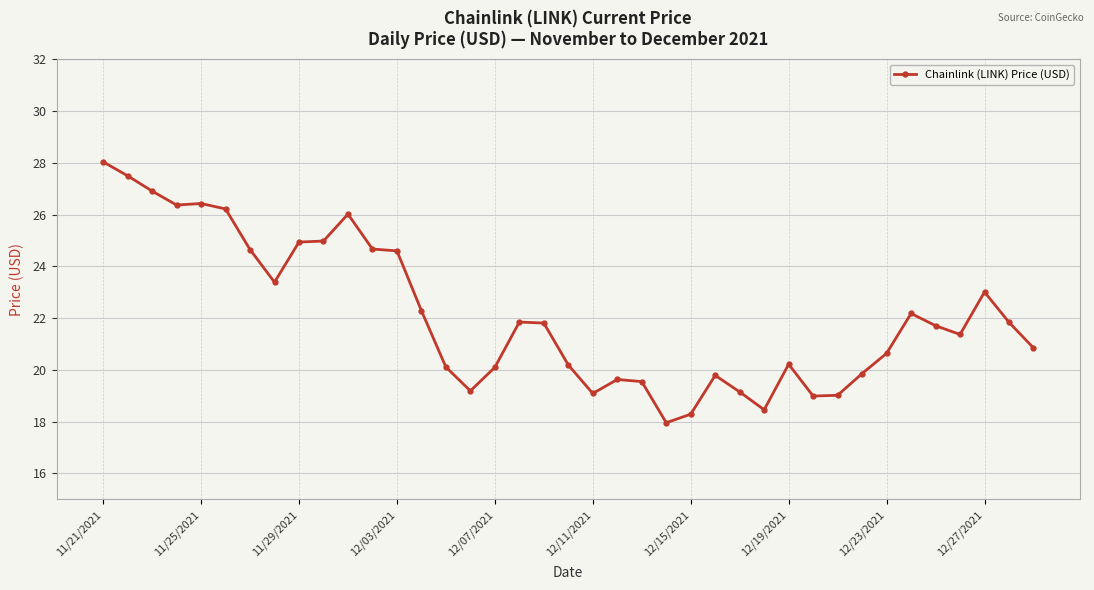

Does the chart have visible grid lines?

Yes